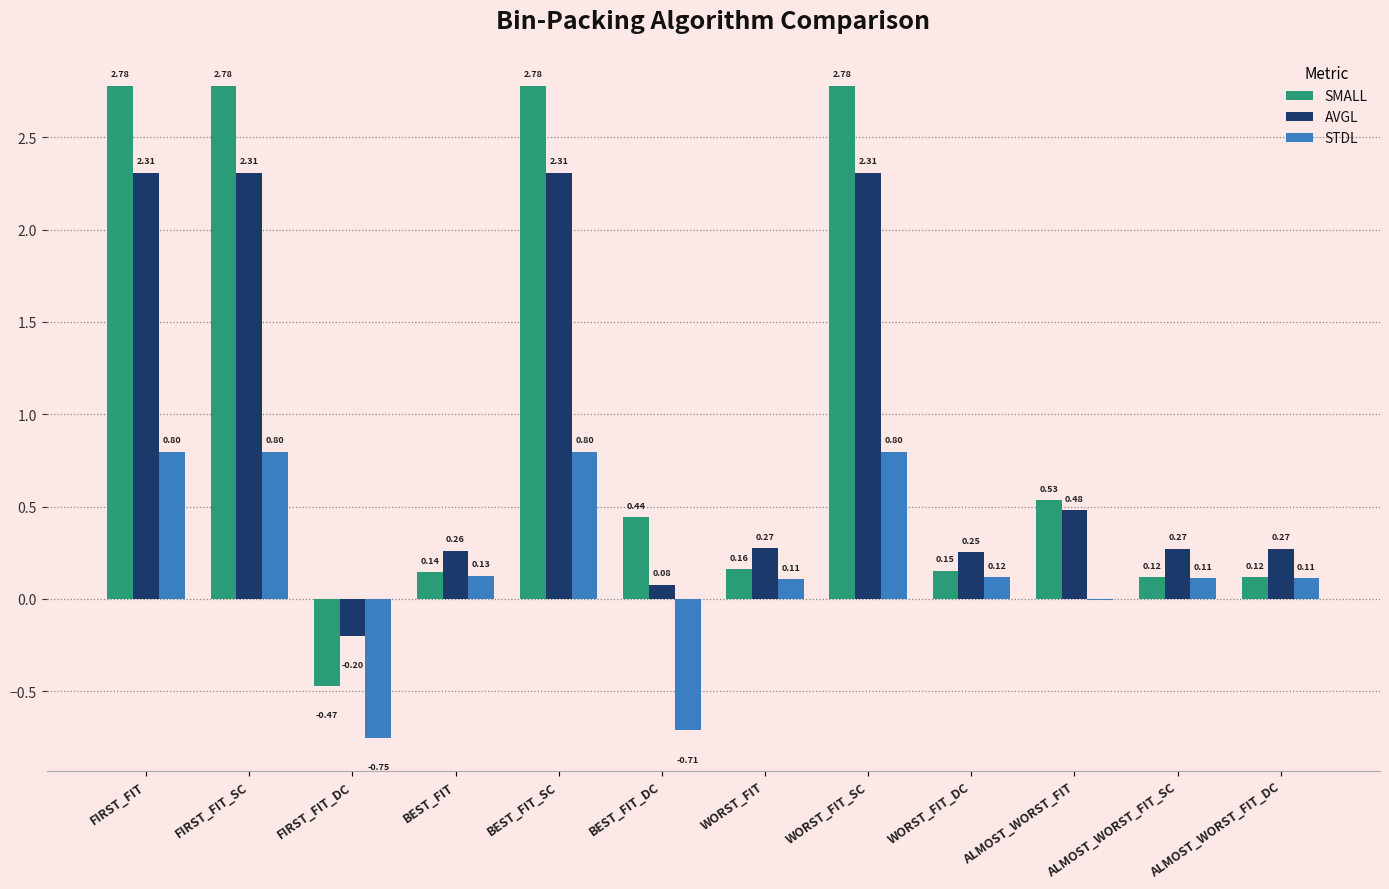

Which series changed the most between BEST_FIT_DC and ALMOST_WORST_FIT_SC?

STDL